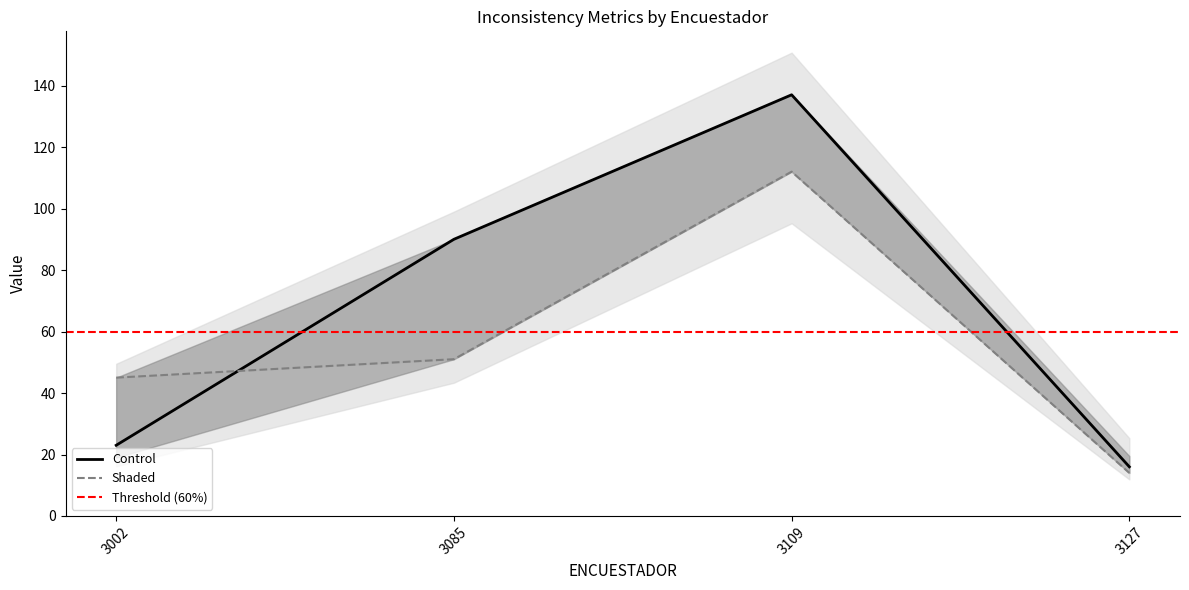

What is the sum of the ESTRUCTURA values at 3002 and 3085?

113